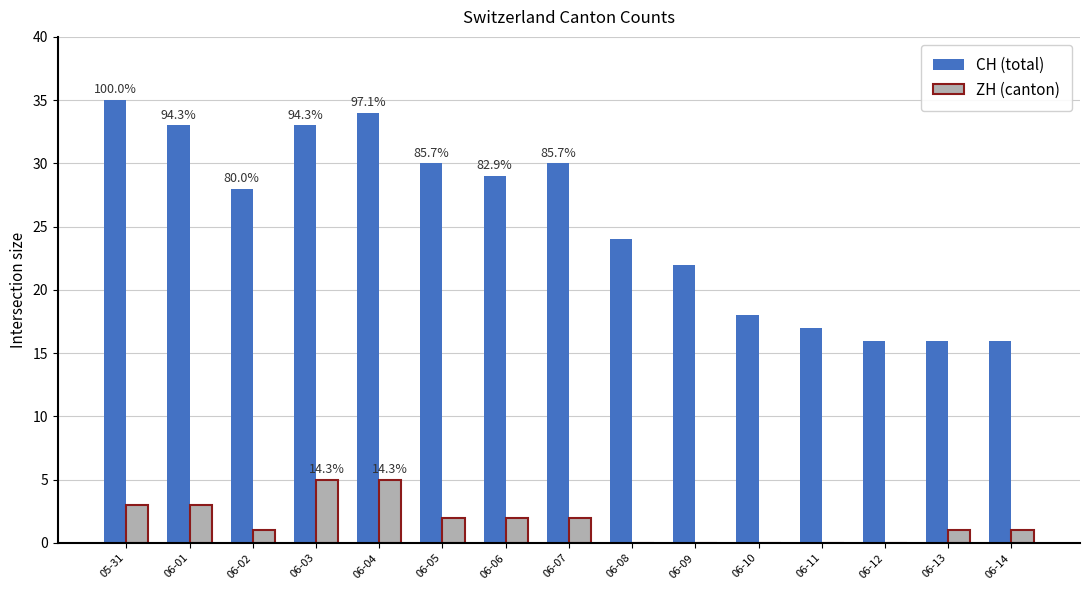

Which category has the highest value across all series?

05-31